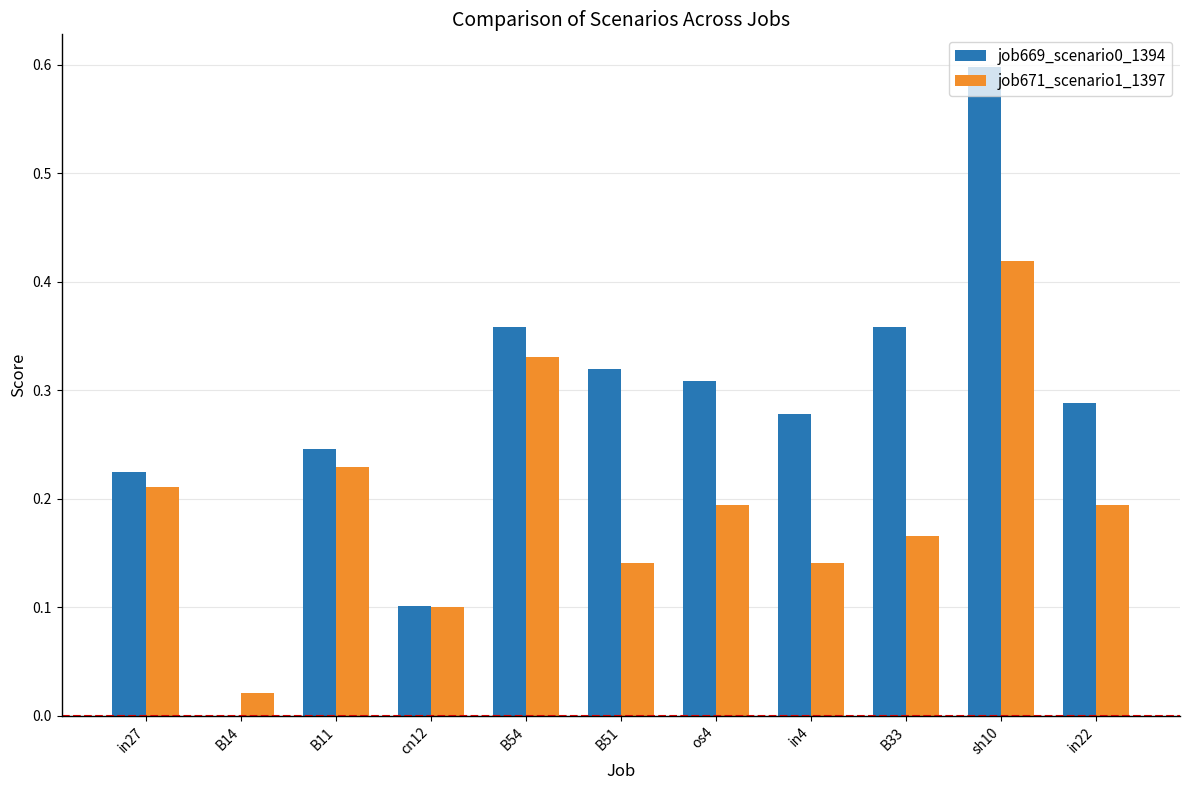

Is the value of job669_scenario0_1394 at os4 greater than the value of job671_scenario1_1397 at in27?

Yes